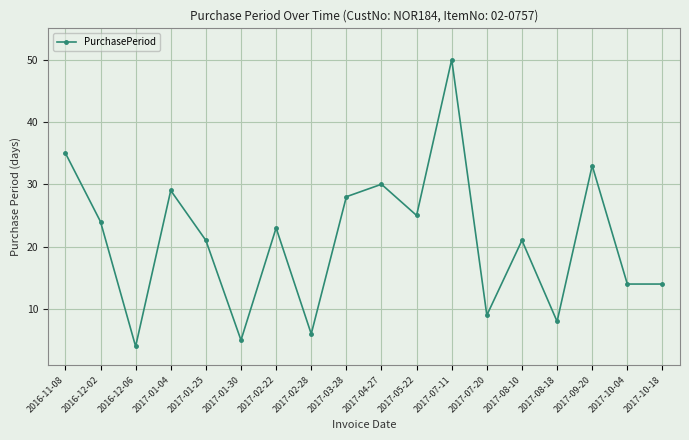

The value at 2017-08-10 is 21. True or false?

True